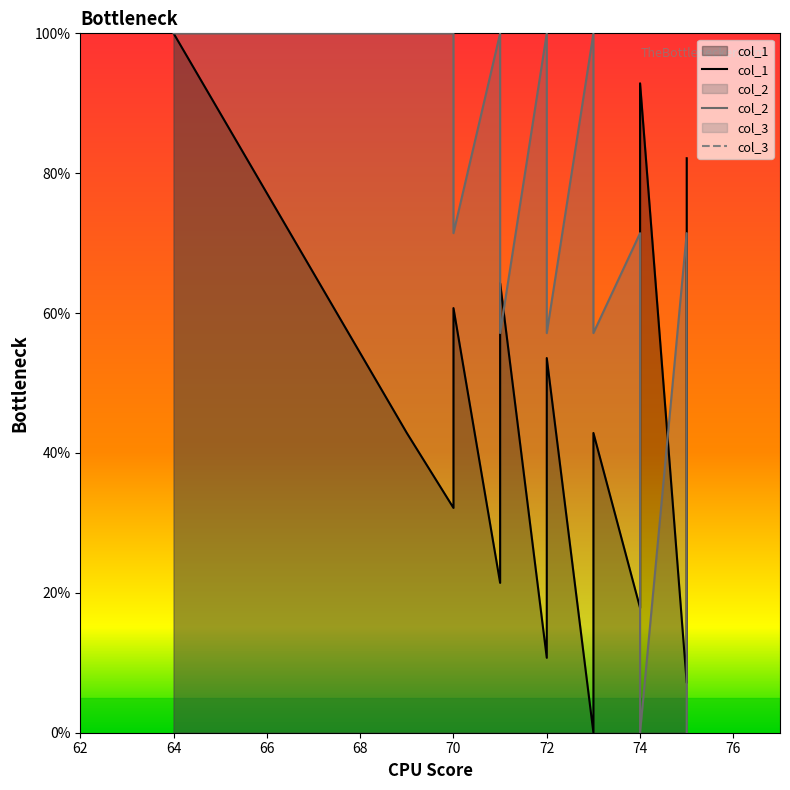

How many values in col_1 are above zero?

19